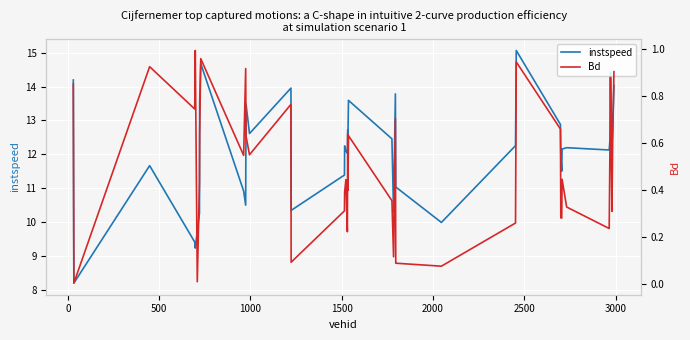

Which series has the largest total across all categories?

instspeed